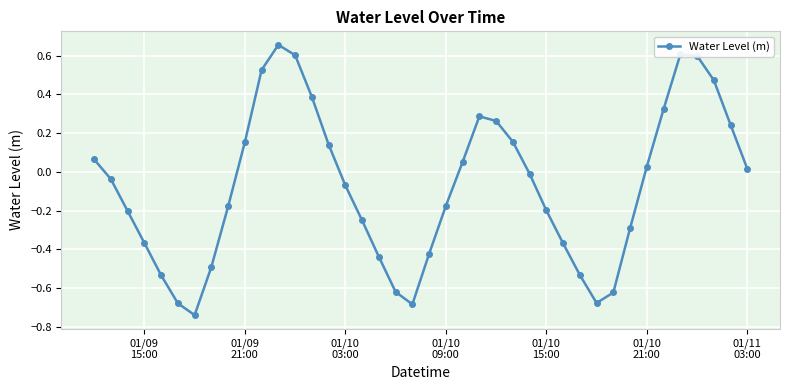

What is the difference between the second highest and minimum values?

1.3